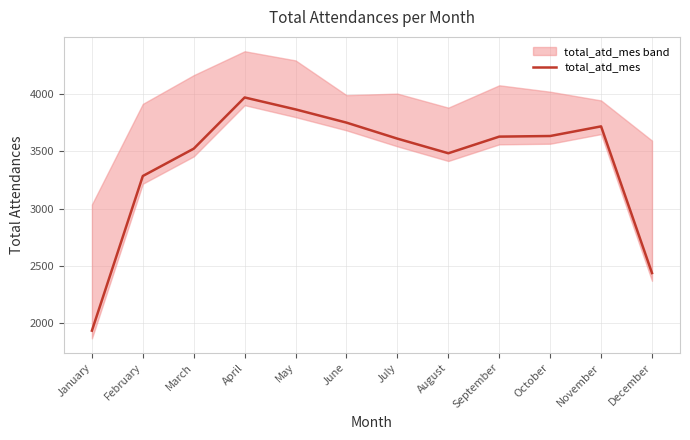

True or false: the data shows 1692.0 at November.

False